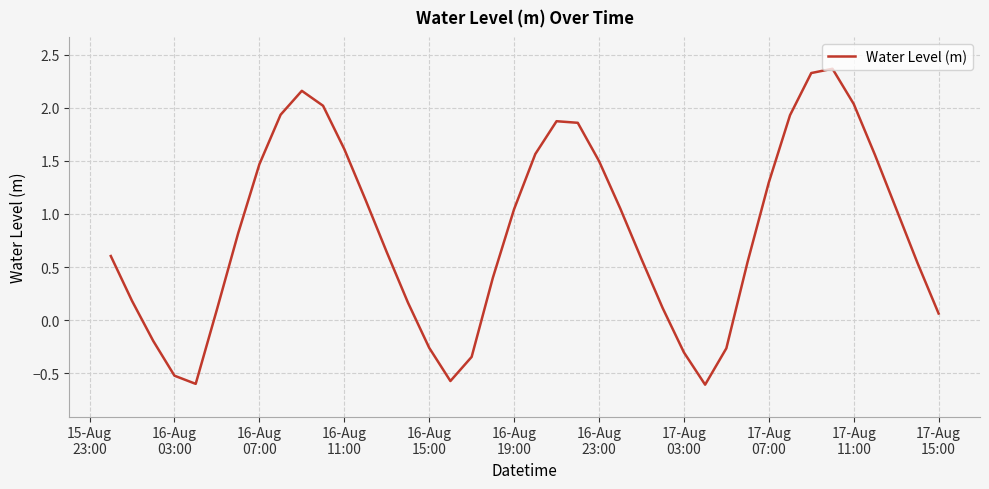

What is the minimum value shown in the chart?

-0.6